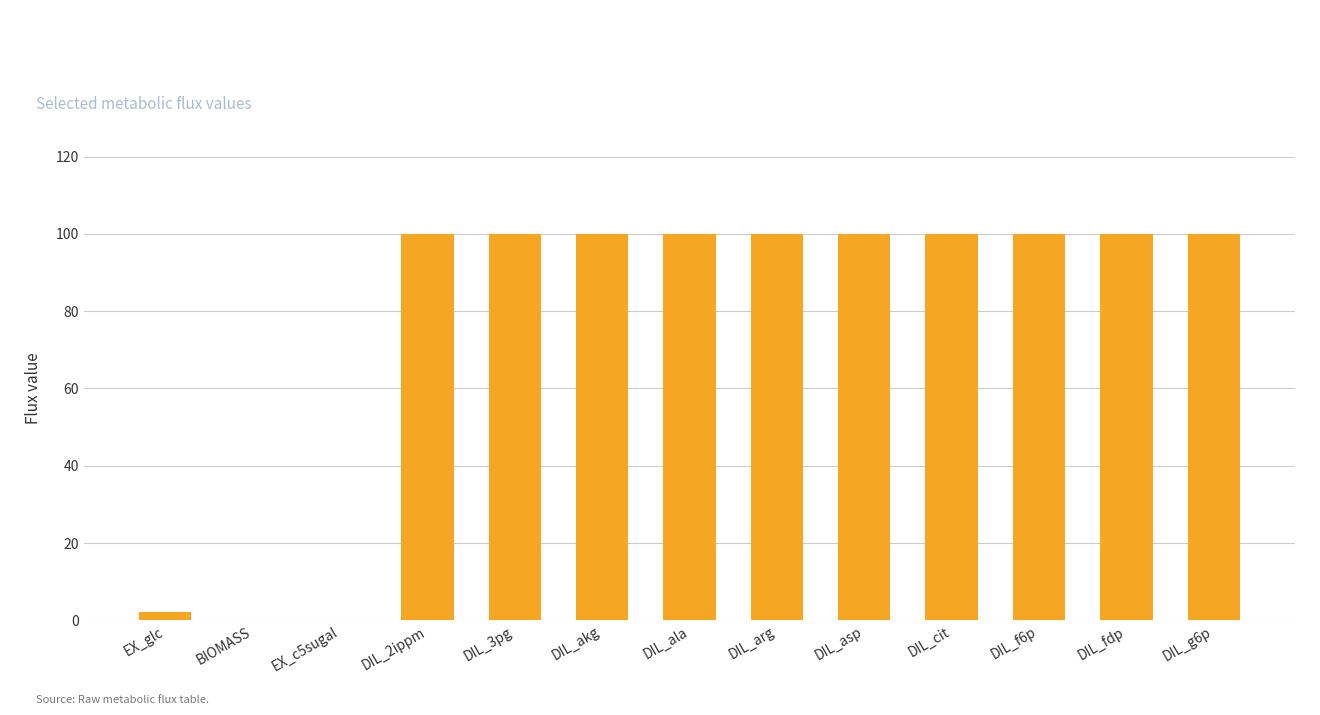

The chart shows a value of 100.0 at DIL_fdp. True or false?

True